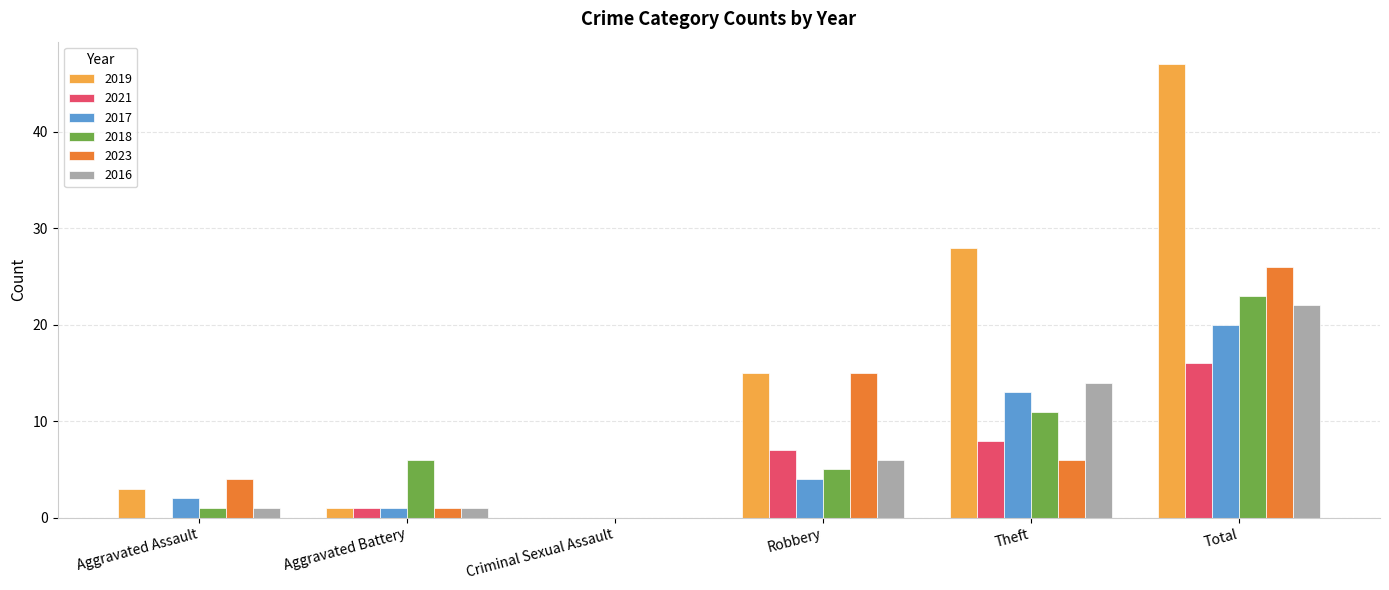

Is the value of 2017 at Robbery greater than the value of 2018 at Aggravated Assault?

Yes